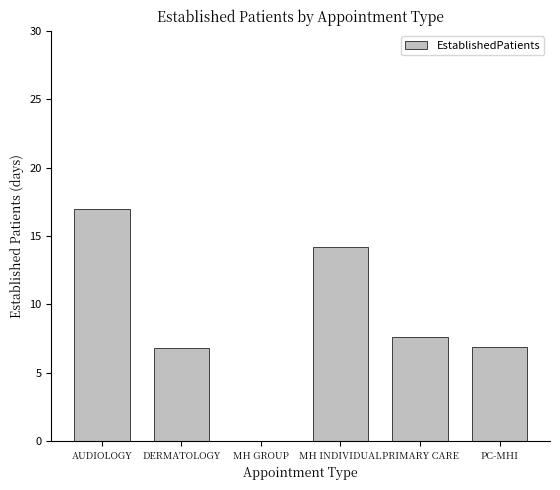

What is the sum of the values at AUDIOLOGY and PC-MHI?

23.9